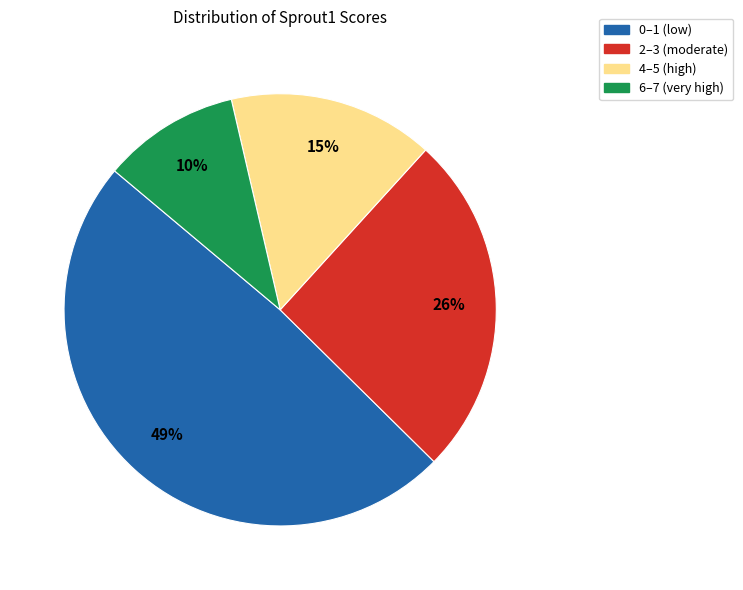

Between 2–3 (moderate) and 4–5 (high), which is larger?

2–3 (moderate)